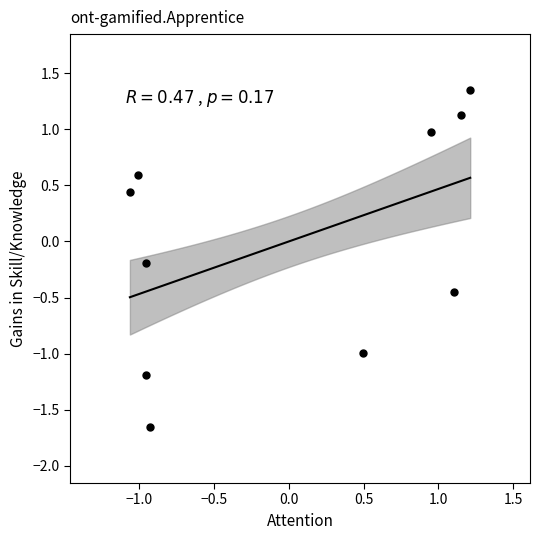

What is the range of Y values (max minus min)?

3.0